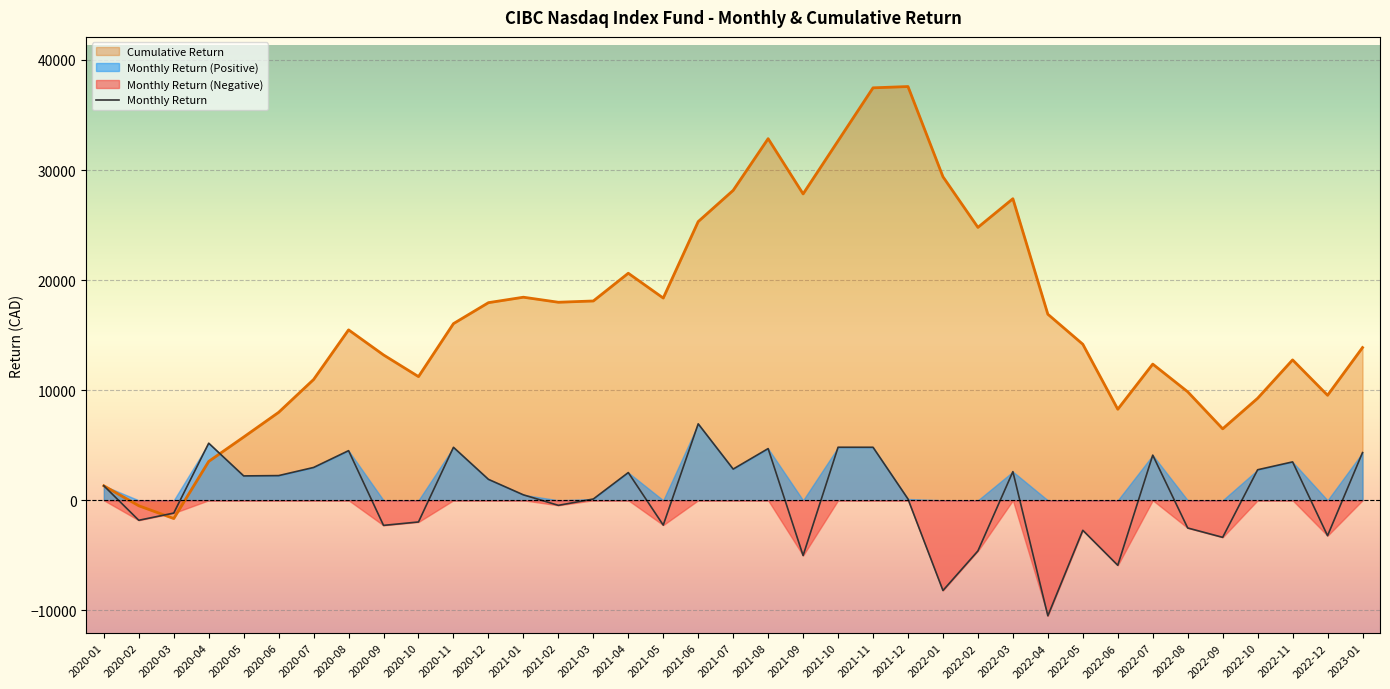

What is the label of the 6th point from the left?

2020-06